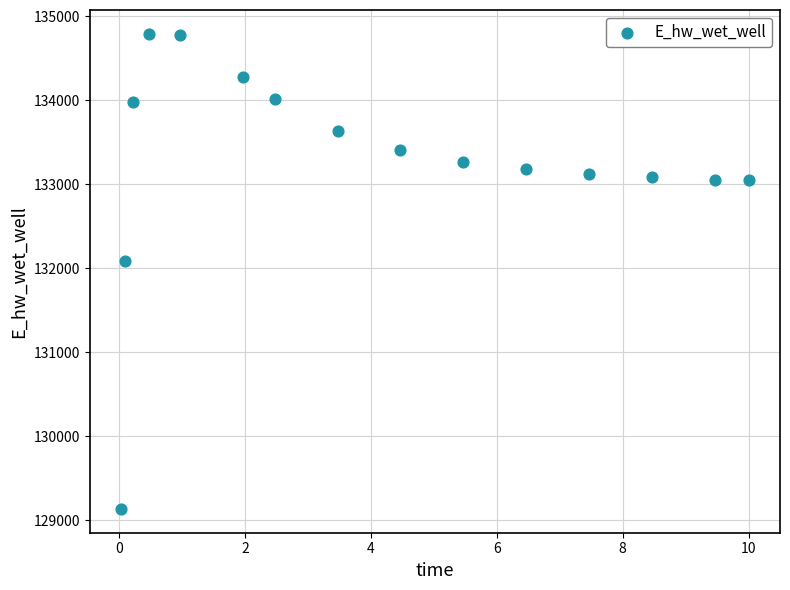

What is the range of Y values (max minus min)?

5661.9